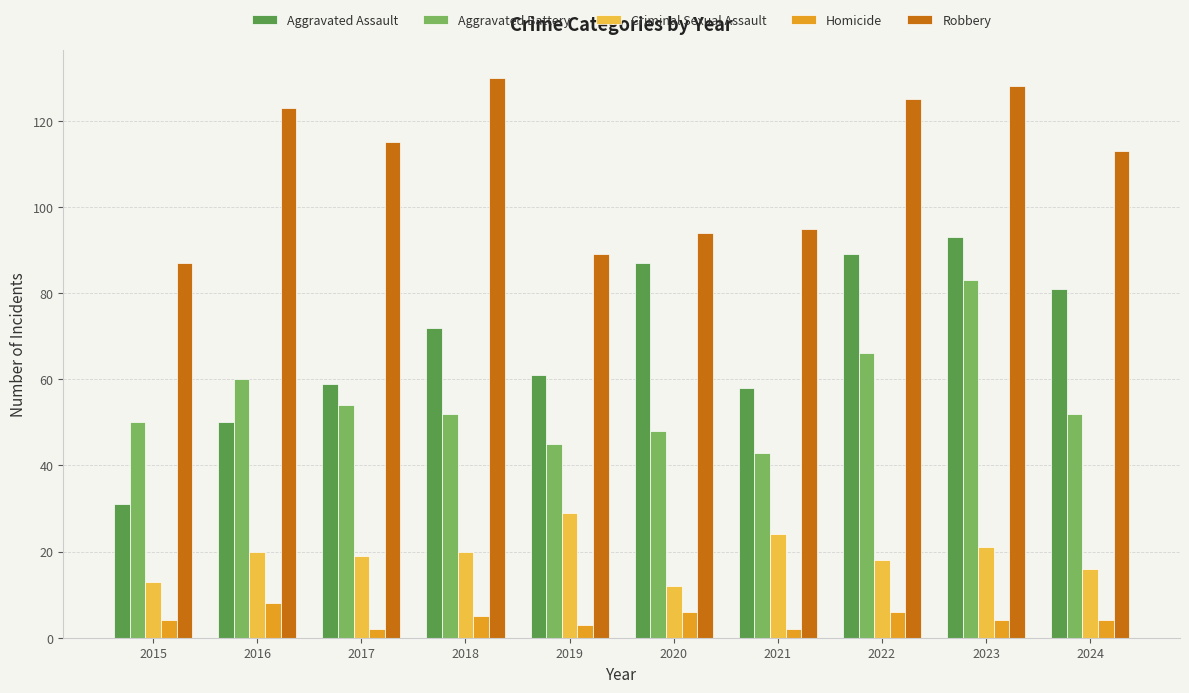

Rank the series by their maximum value, from highest to lowest.

Robbery, Aggravated Assault, Aggravated Battery, Criminal Sexual Assault, Homicide